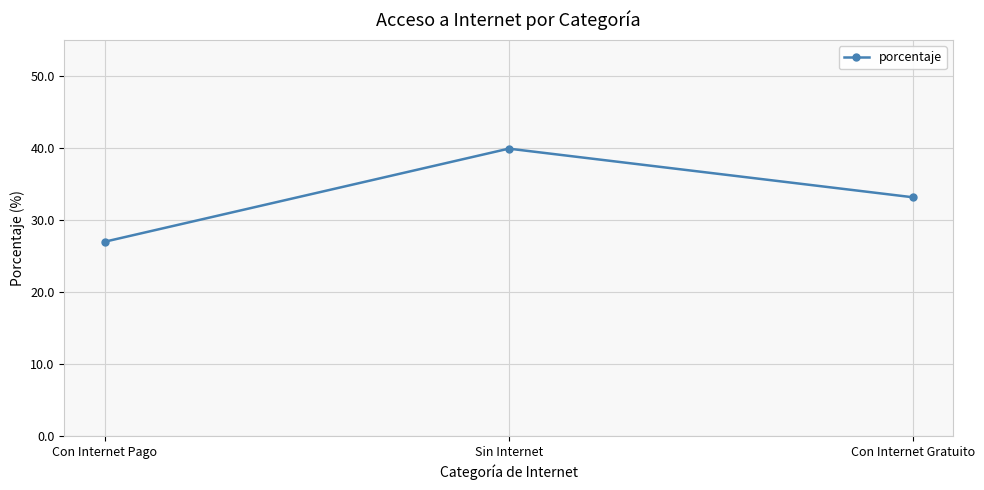

What is the value of the 2nd point from the left?

39.9